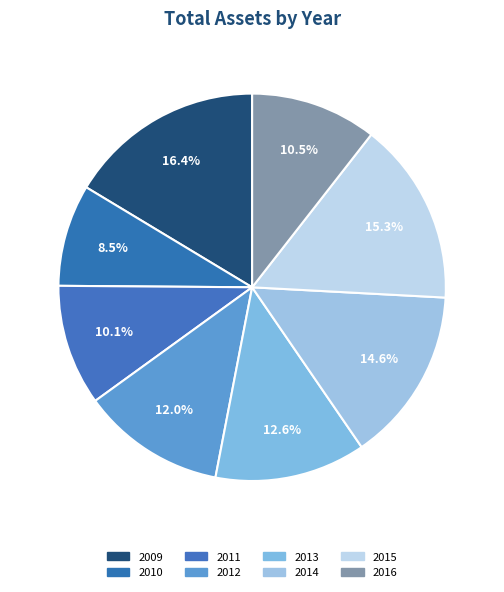

How many slices are in this pie chart?

8